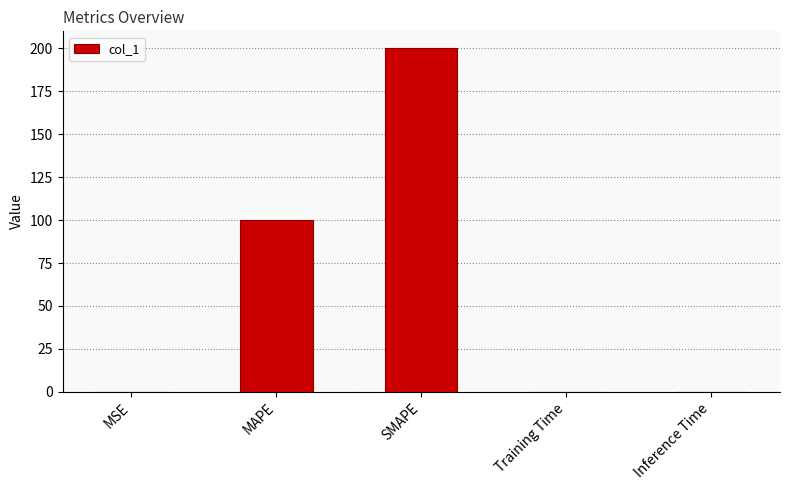

What is the greatest value displayed?

200.0